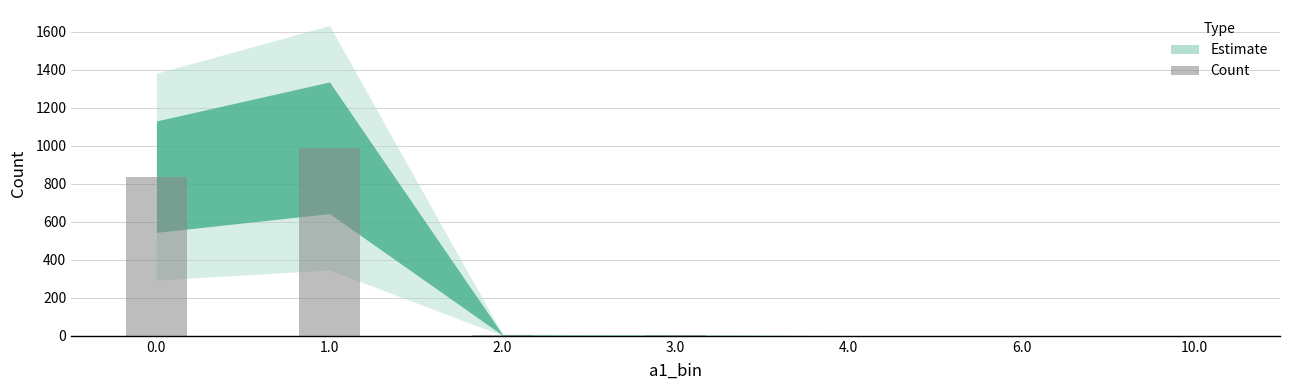

Read the value at 0.0, to the nearest 100.

800